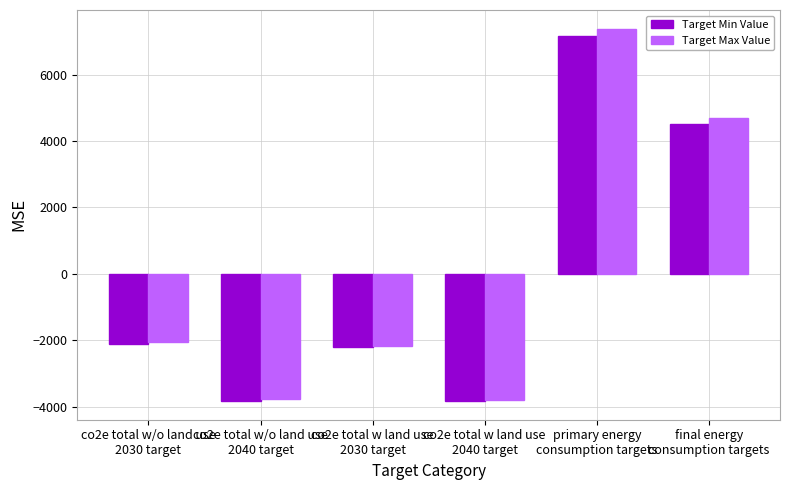

What is the lowest value of the Target Min Value series?

-3829.1